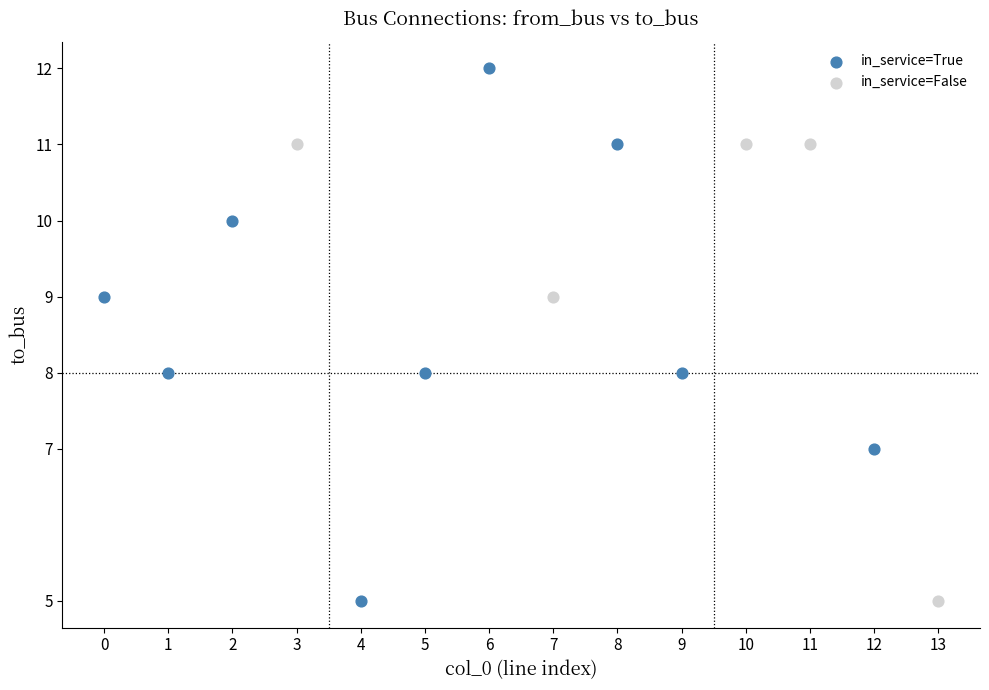

Which series has the widest spread of Y values?

in_service=True